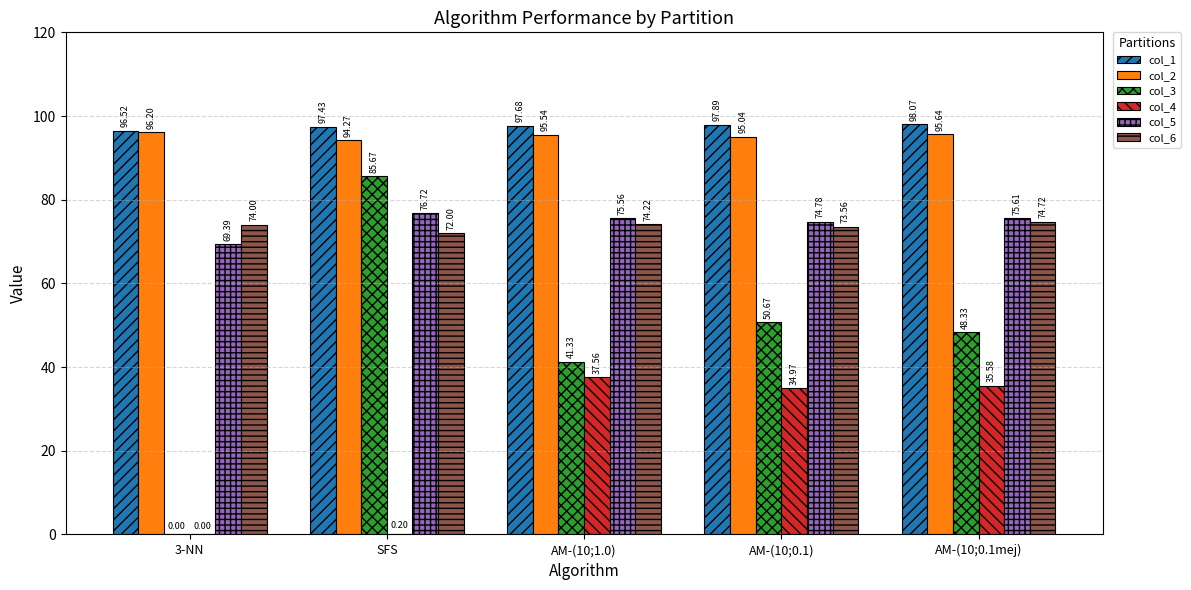

Between 3-NN and AM-(10;0.1), which series saw the biggest shift?

col_3